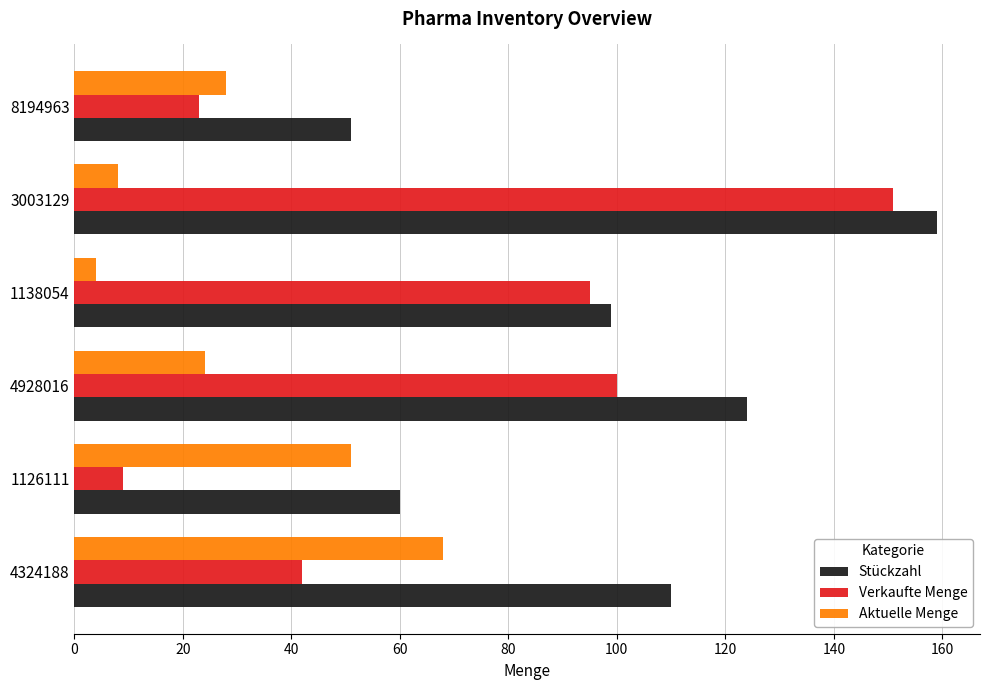

At which label does Aktuelle Menge reach its minimum?

1138054